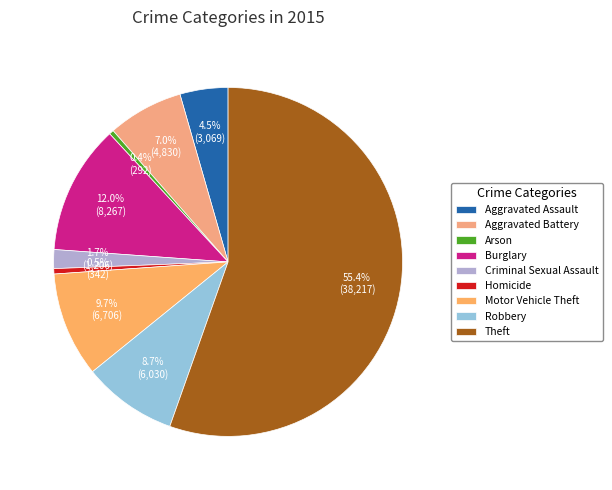

Between Arson and Burglary, which is larger?

Burglary